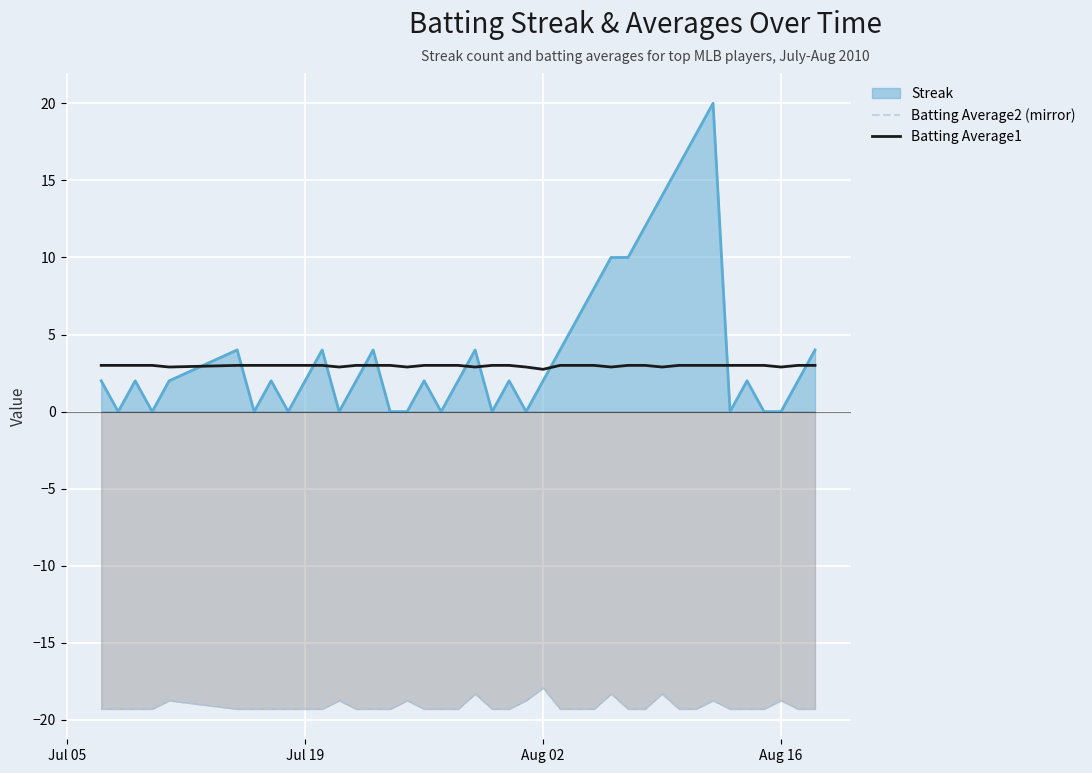

How many series are shown in this chart?

3